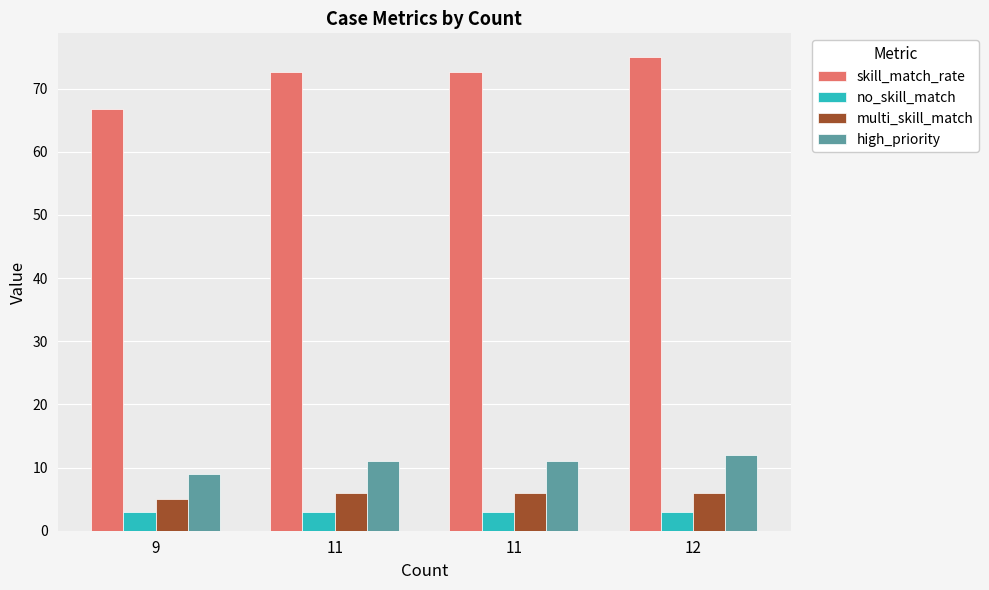

What are all the series names shown in the legend?

skill_match_rate, no_skill_match, multi_skill_match, high_priority